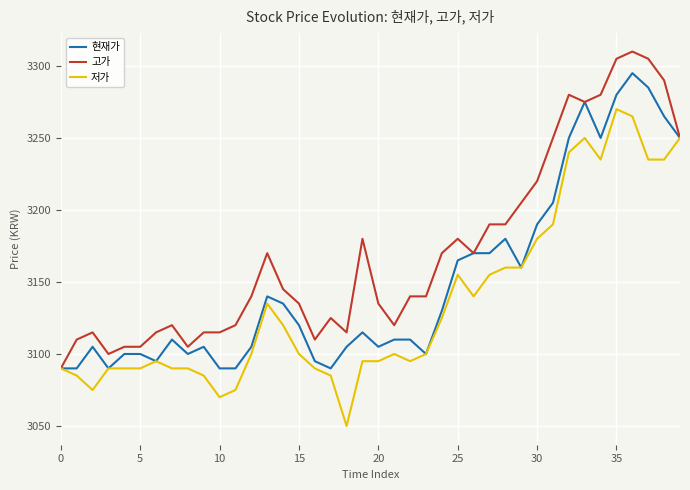

List the series in order of their overall mean, lowest first.

저가, 현재가, 고가